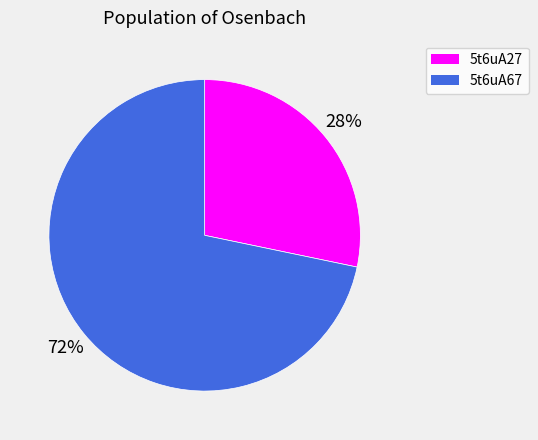

Count the number of slices in the pie.

2